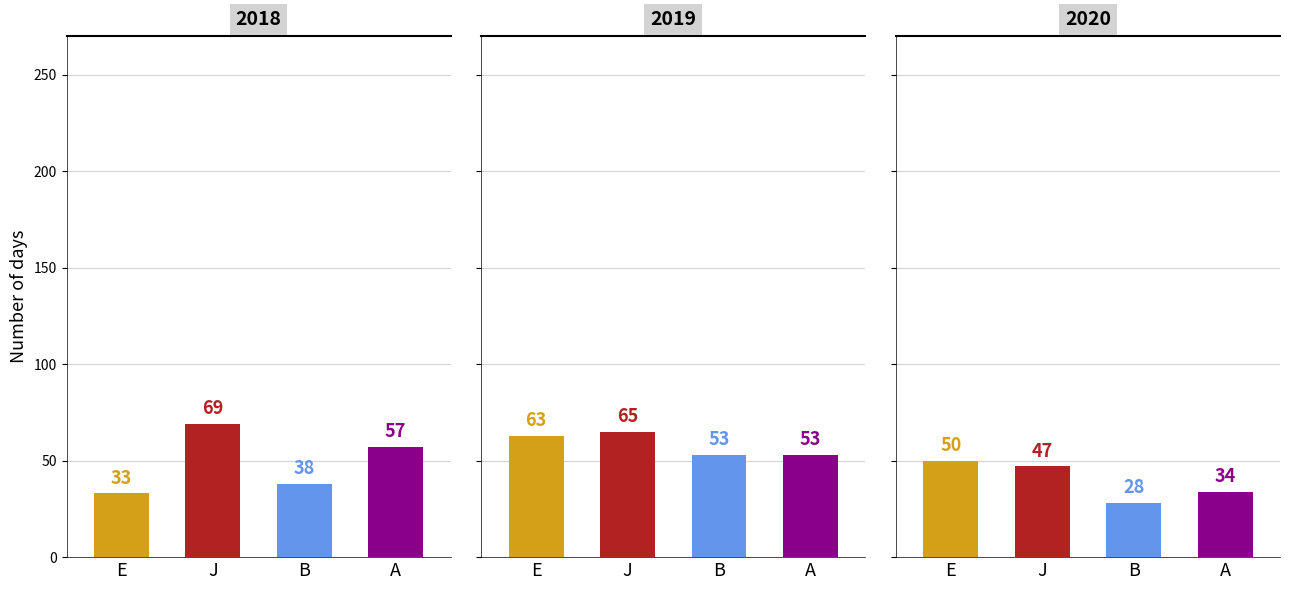

What is the sum of all Garfield Park values?

181